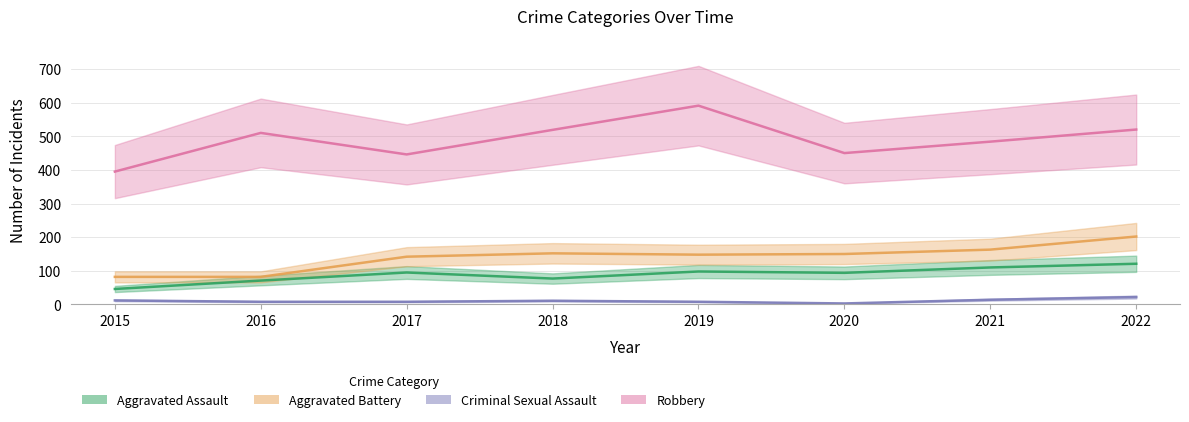

The value of Aggravated Battery at 2015 is 141. True or false?

False